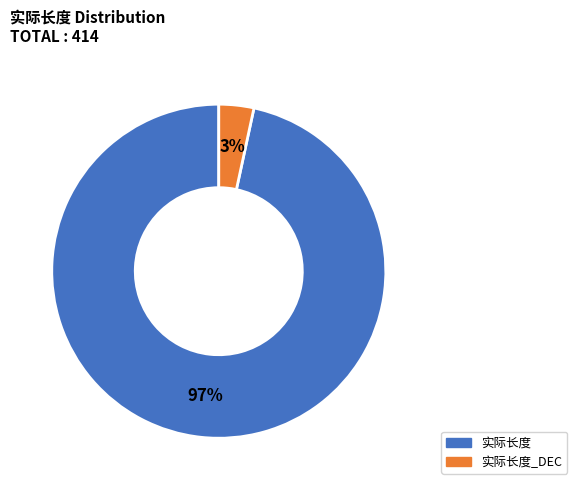

How many segments does this pie chart have?

2